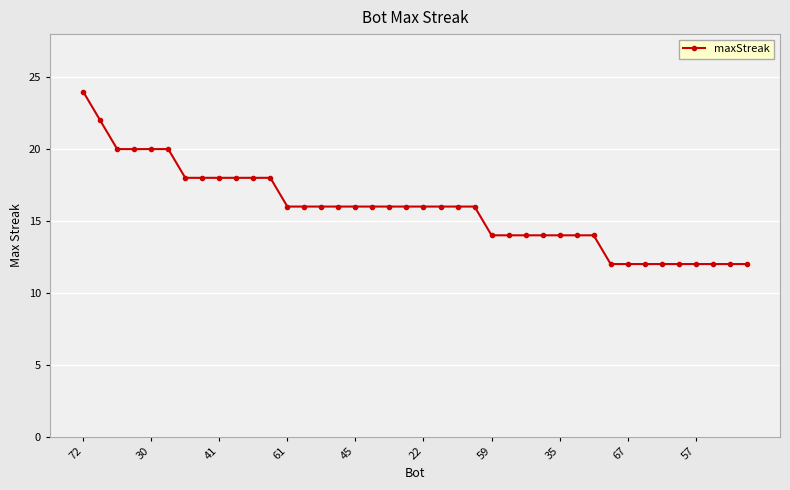

What is the greatest value displayed?

24